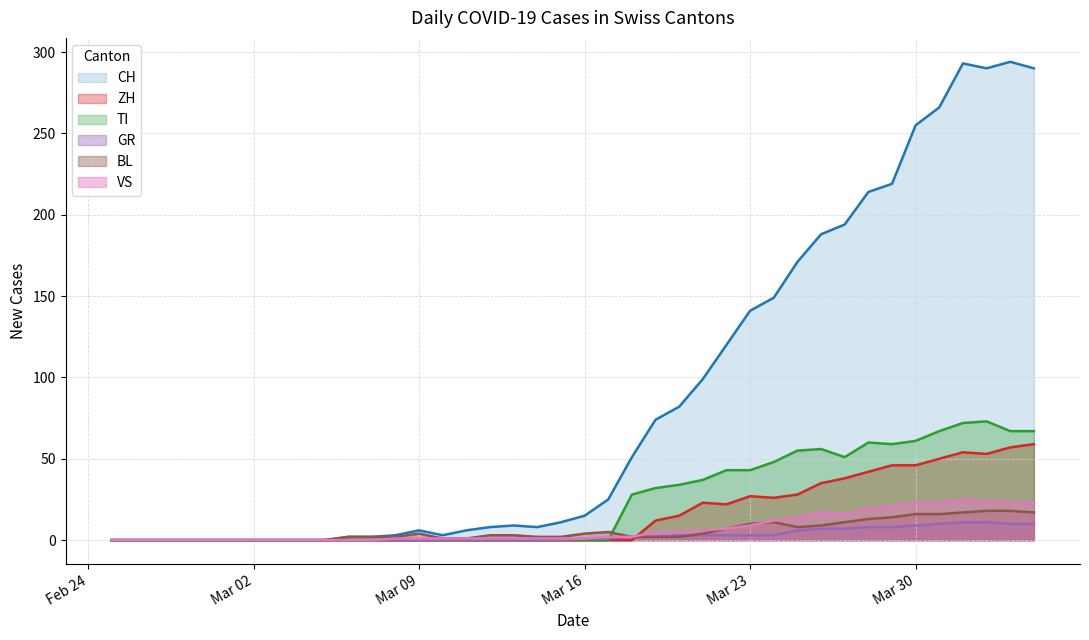

Between which two adjacent categories do TI and GR first intersect?

2020-03-17 and 2020-03-18